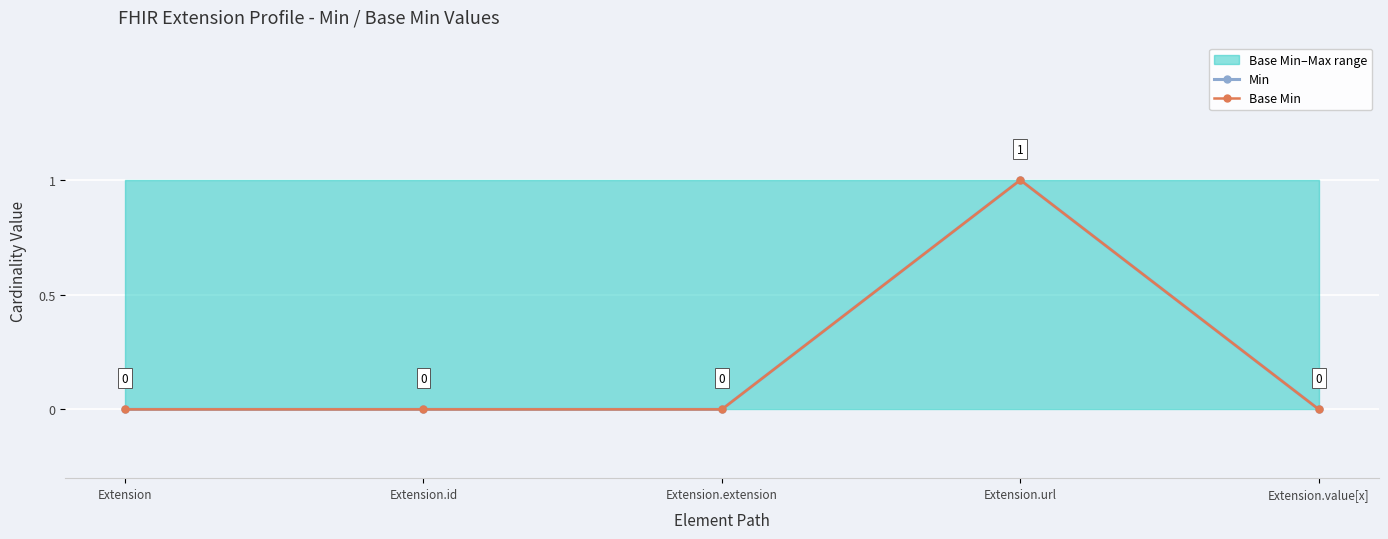

Reading left to right, list all the values displayed in this chart.

Min: 0	0	0	1	0
Base Min: 0	0	0	1	0